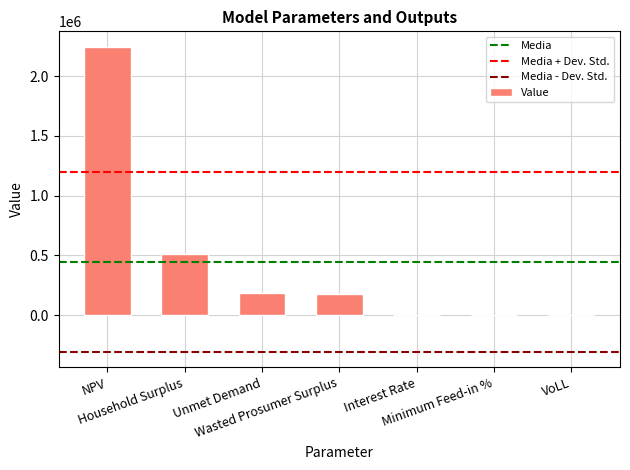

What is the greatest value displayed?

2246934.2